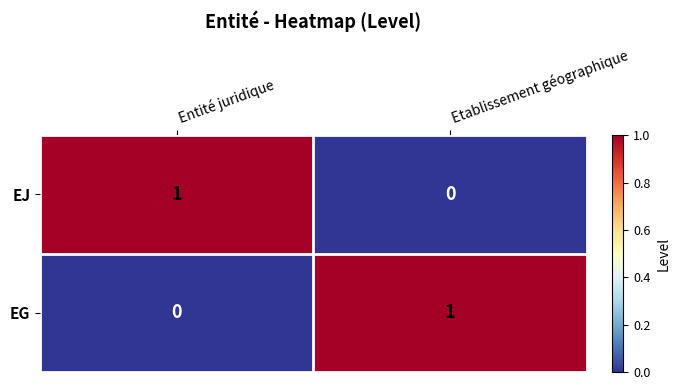

What is the maximum value shown in the chart?

1